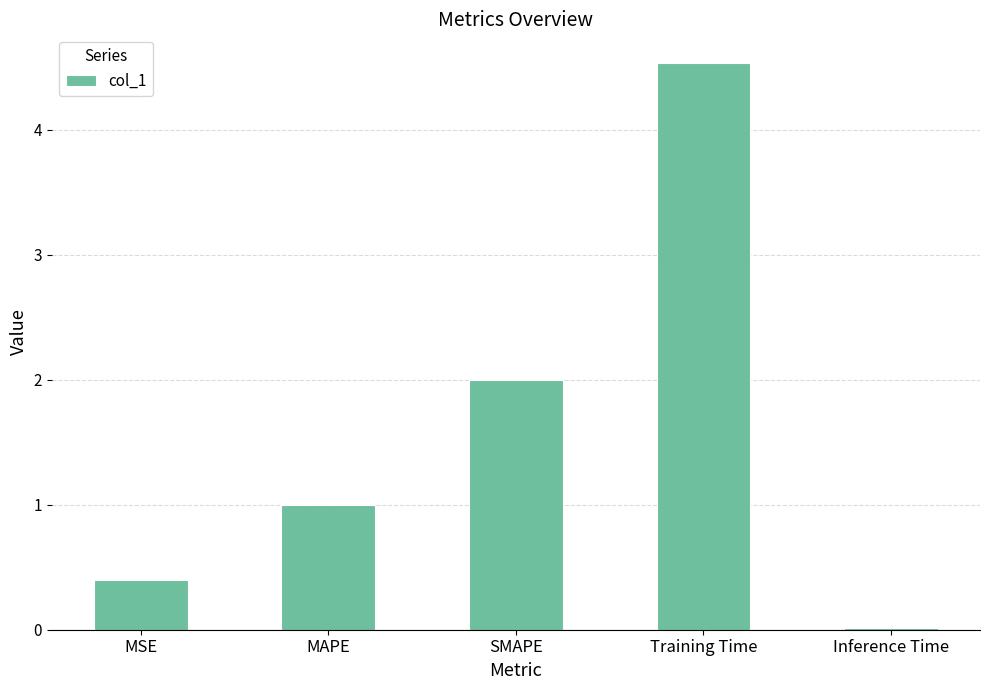

Rank the categories by value from lowest to highest.

Inference Time, MSE, MAPE, SMAPE, Training Time